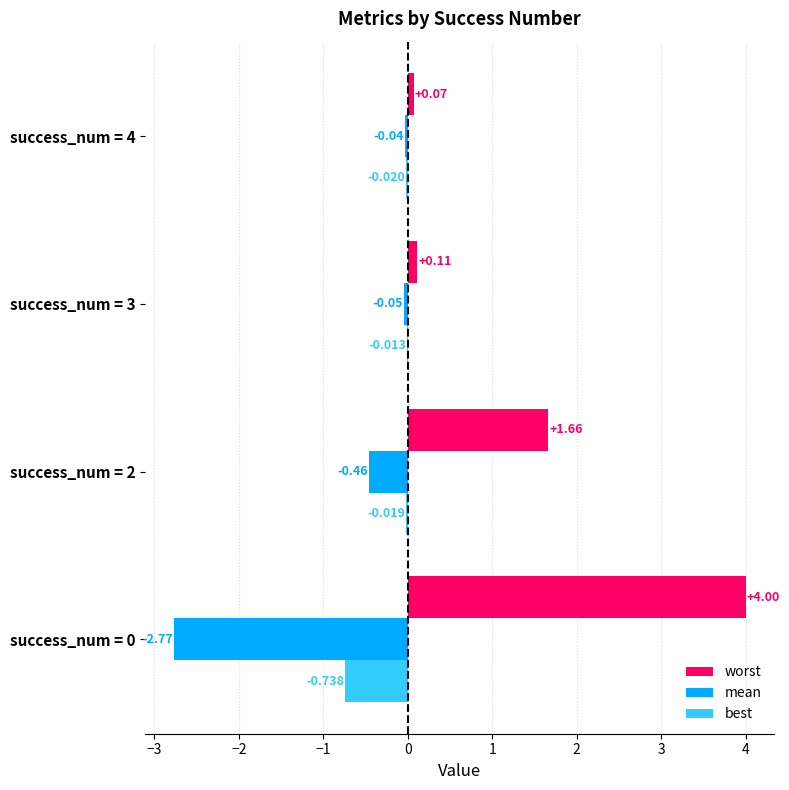

Which series changed the most between success_num = 0 and success_num = 2?

worst